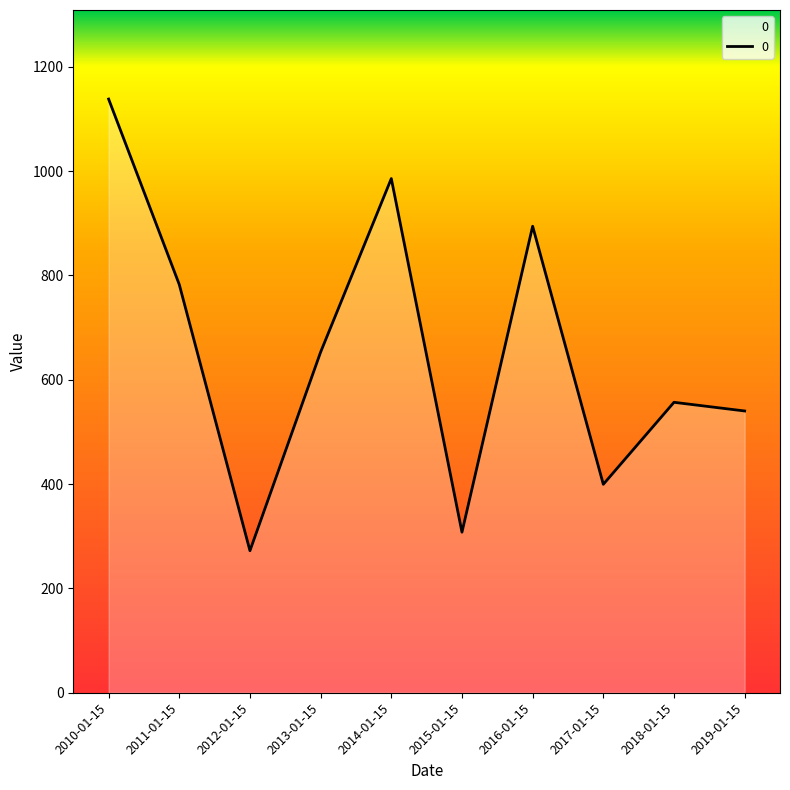

Rank the categories by value from lowest to highest.

2012-01-15, 2015-01-15, 2017-01-15, 2019-01-15, 2018-01-15, 2013-01-15, 2011-01-15, 2016-01-15, 2014-01-15, 2010-01-15